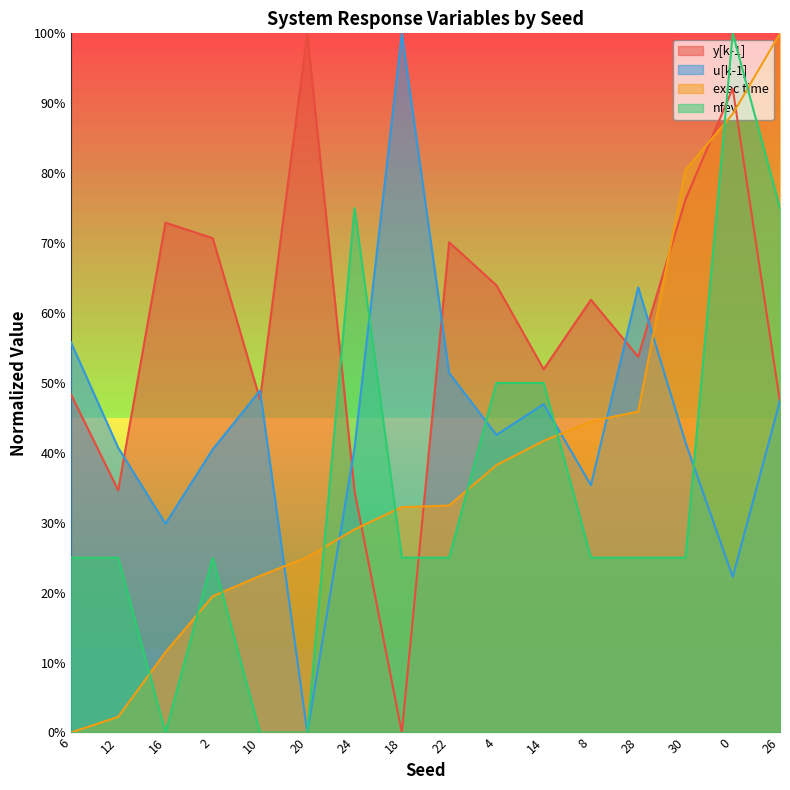

The value of exec time at 24 is 0.3. True or false?

True